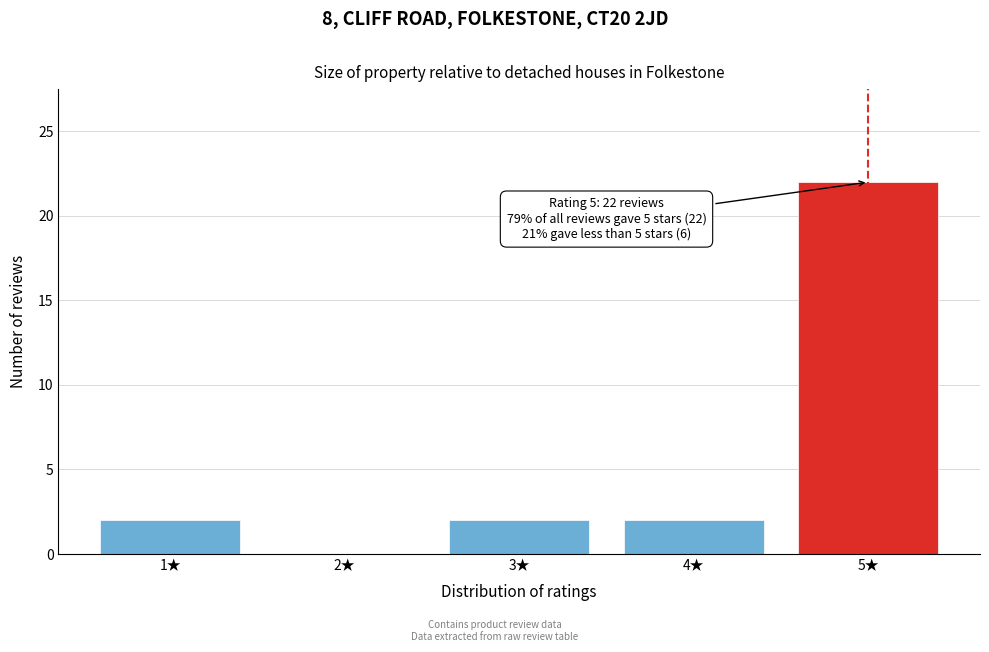

Which range on the x-axis has the tallest bar?

4.5 to 5.5